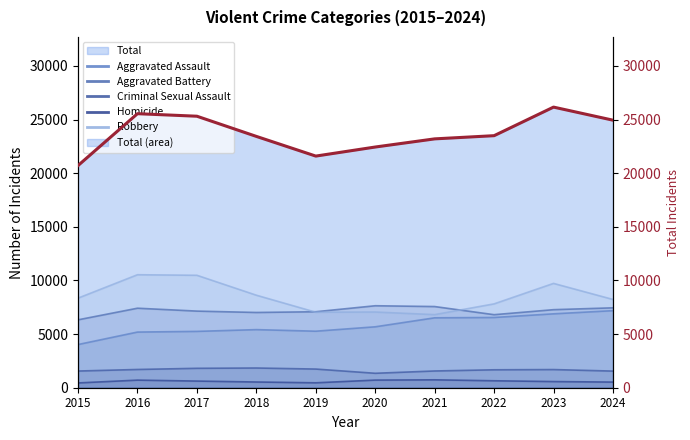

Reading right to left, transcribe all the data shown in this chart.

2024=24947	2023=26166	2022=23502	2021=23204	2020=22444	2019=21599	2018=23435	2017=25316	2016=25552	2015=20717